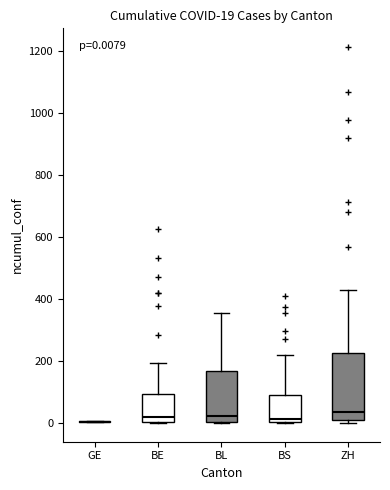

Which box is the tallest, from its lower edge to its upper edge?

ZH